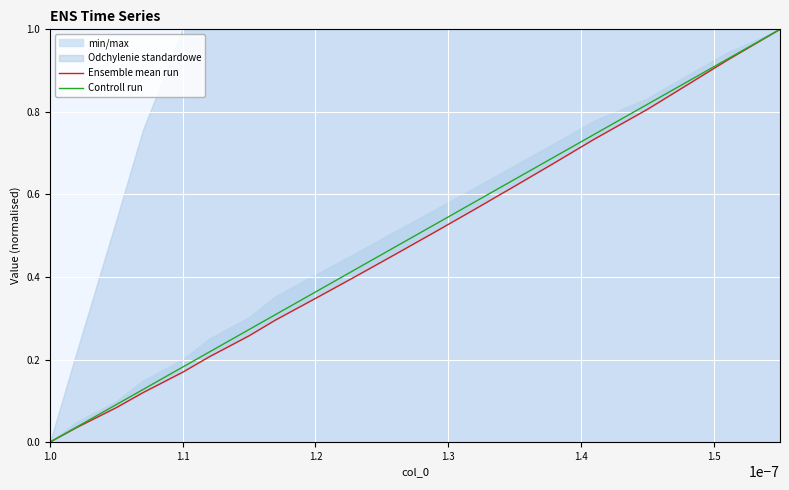

What is the value of the Controll run point at the 7th from the left?

0.3